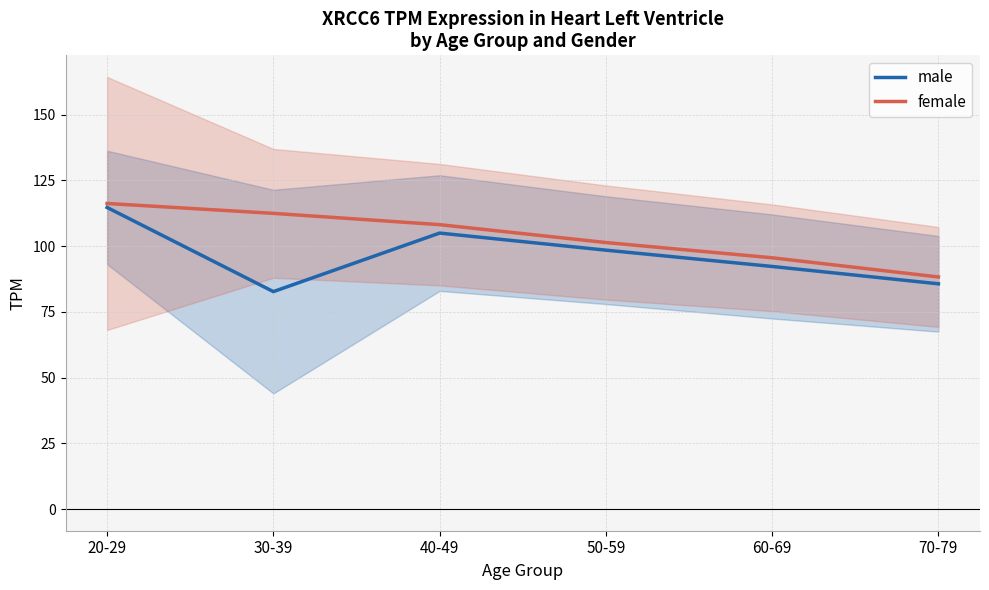

True or false: female has a value of 158.5 at 20-29.

False